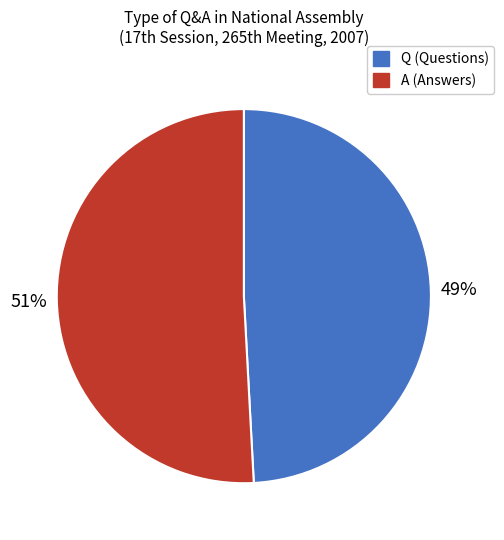

Does Q account for over 50% of the chart?

No